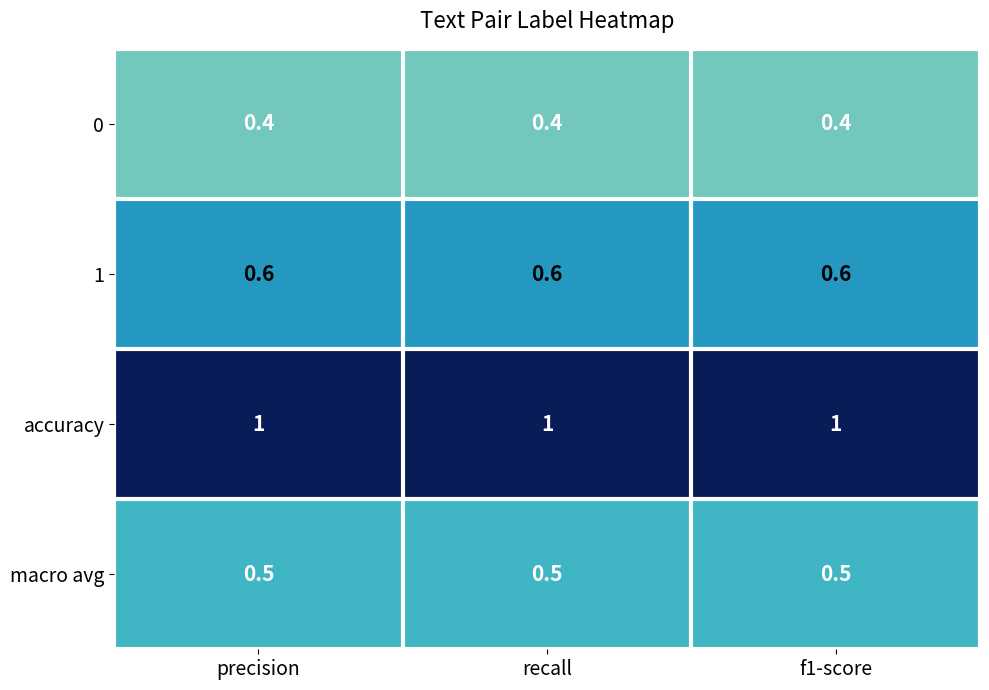

List the series in order of their overall mean, highest first.

accuracy, 1, macro avg, 0